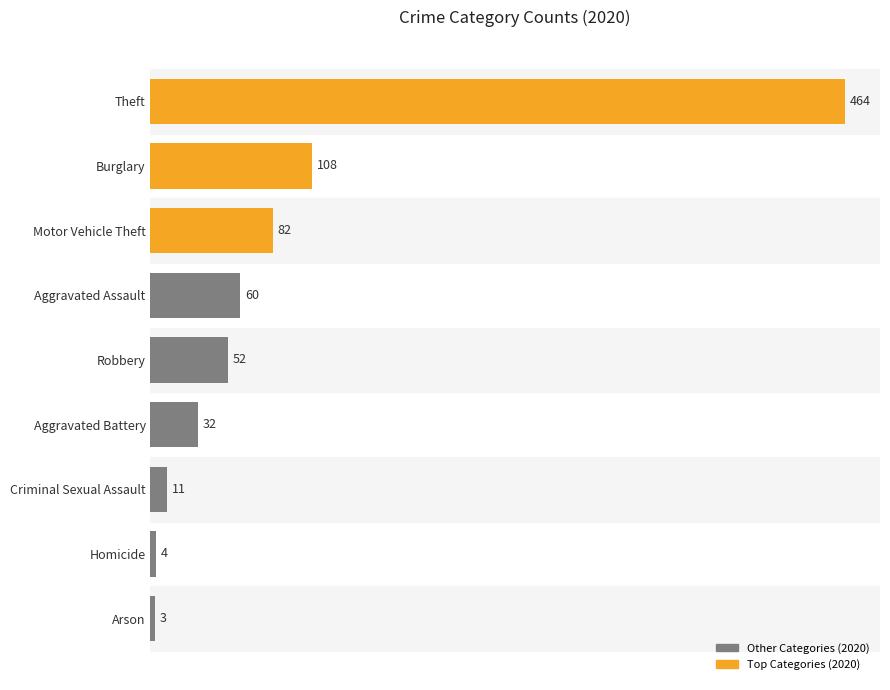

Which label corresponds to the smallest value in the chart?

Arson